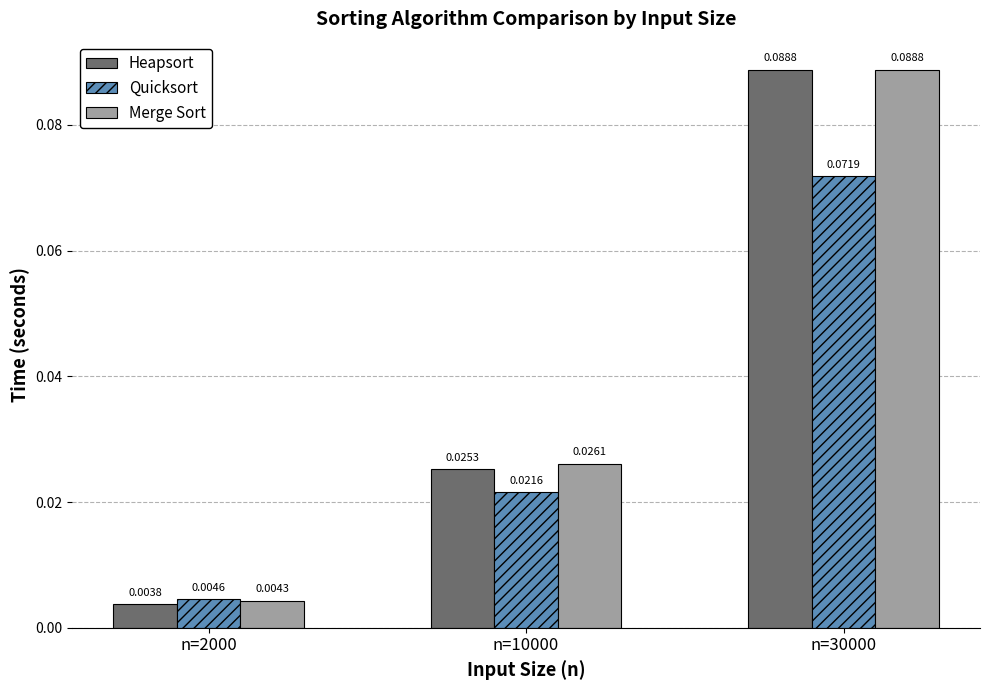

Which category has the highest value across all series?

n=30000